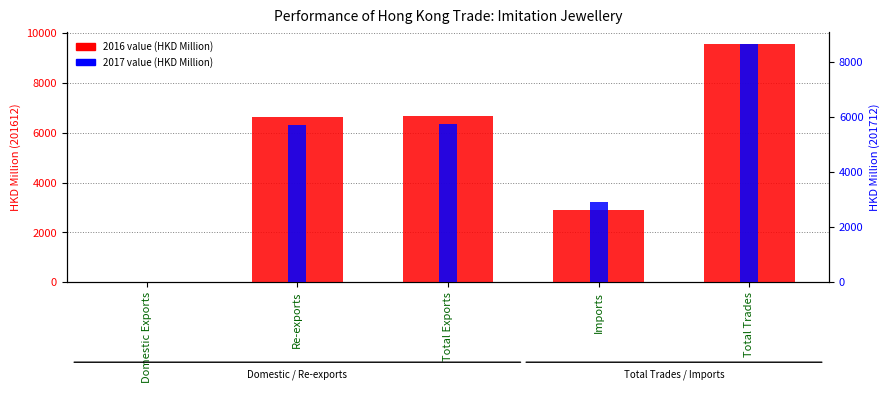

What is the value of the 201612 value (HKD Million) bar at the 3rd from the left?

6659.3